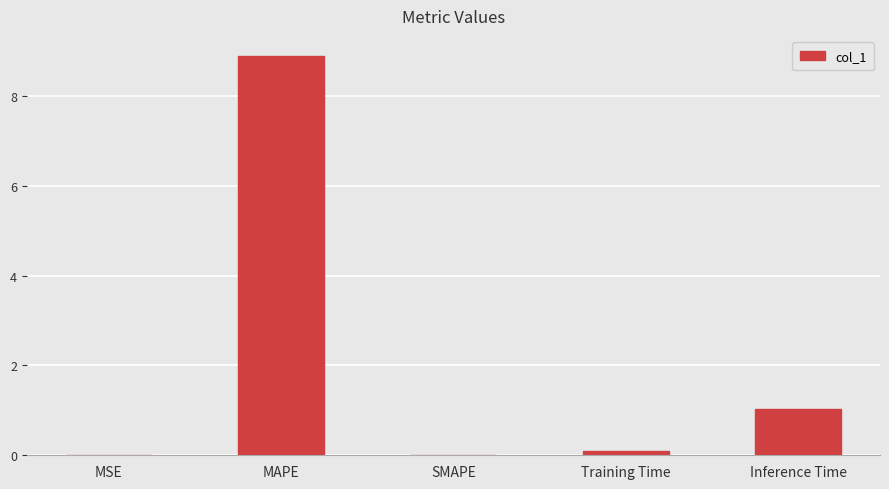

The chart shows a value of 5.5 at MAPE. True or false?

False